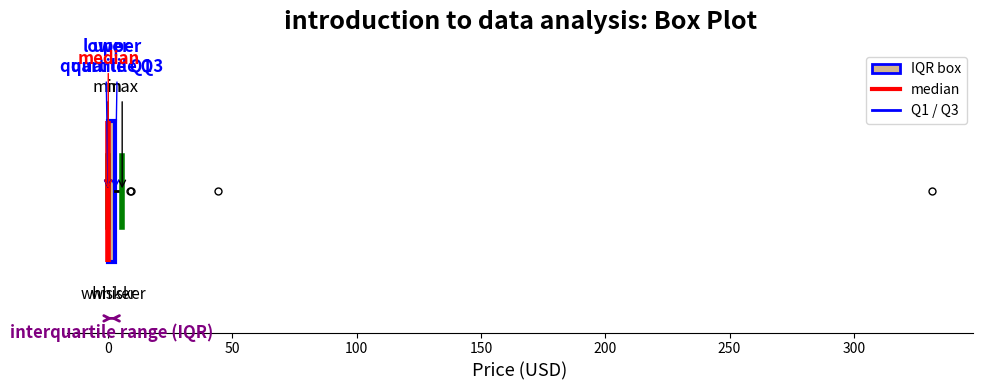

Where is the right edge of the box on the x-axis? The values are not printed on the chart, so give them approximately, as read against the axis.

5